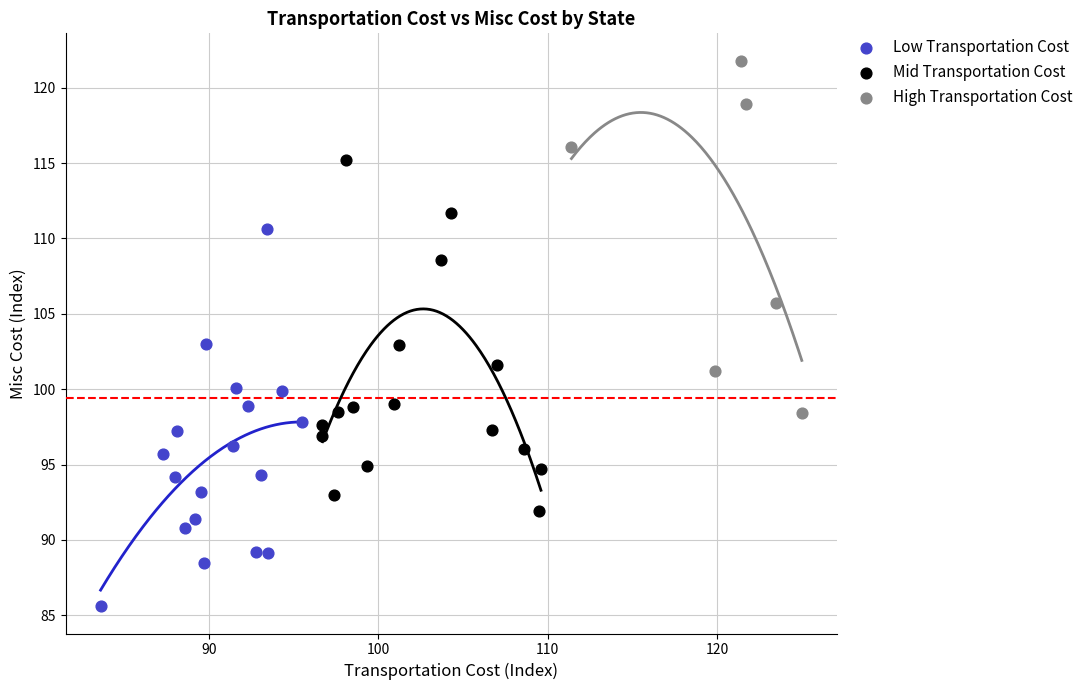

Which series contains the highest Y value?

High Transportation Cost